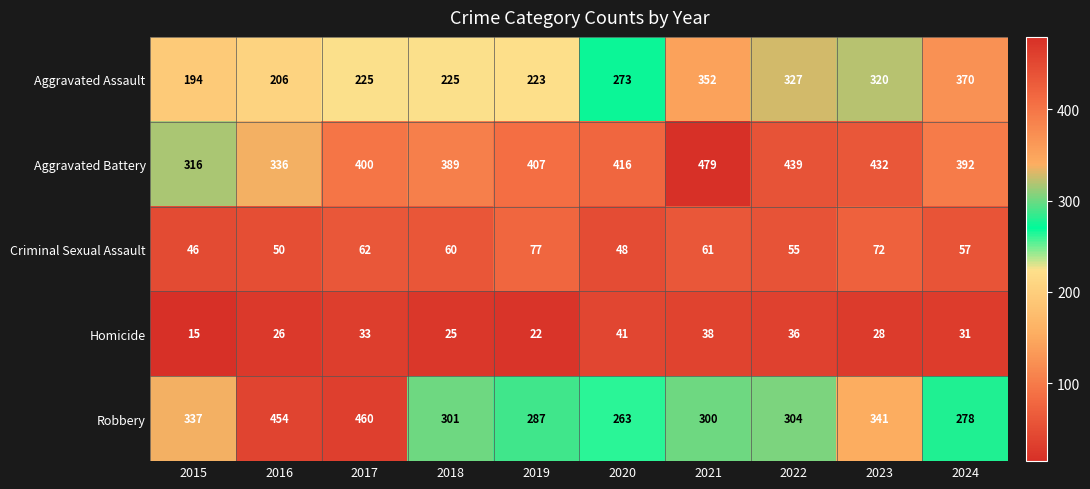

What value does the Robbery series have at 2017, to the nearest 50?

450